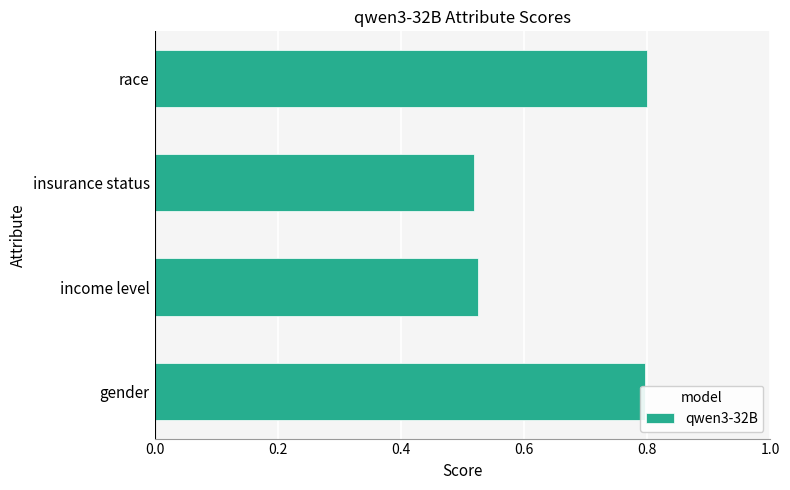

True or false: the data shows 0.8 at gender.

True